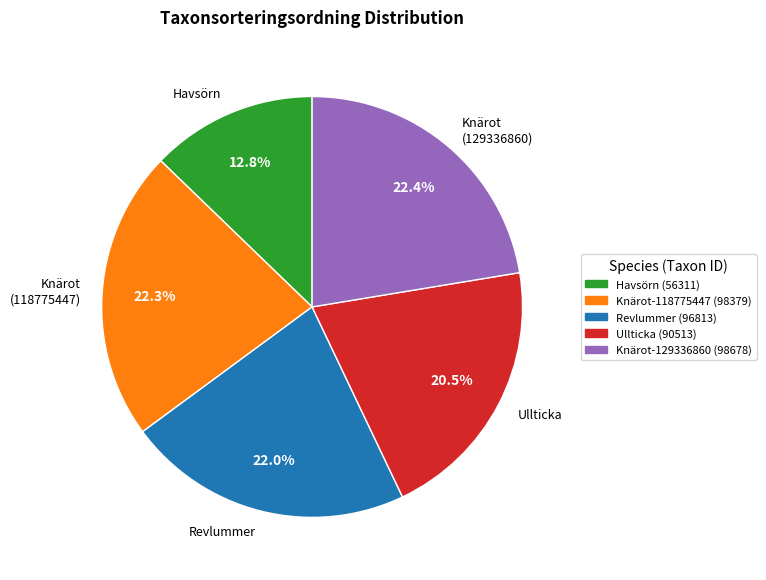

How many slices are in this pie chart?

5